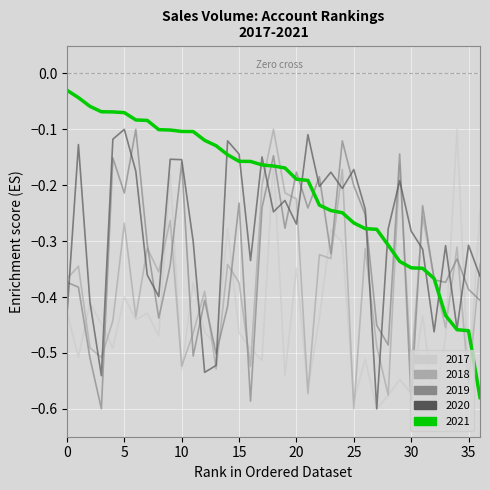

What is the difference between the maximum and minimum values in the 2017 series?

0.5